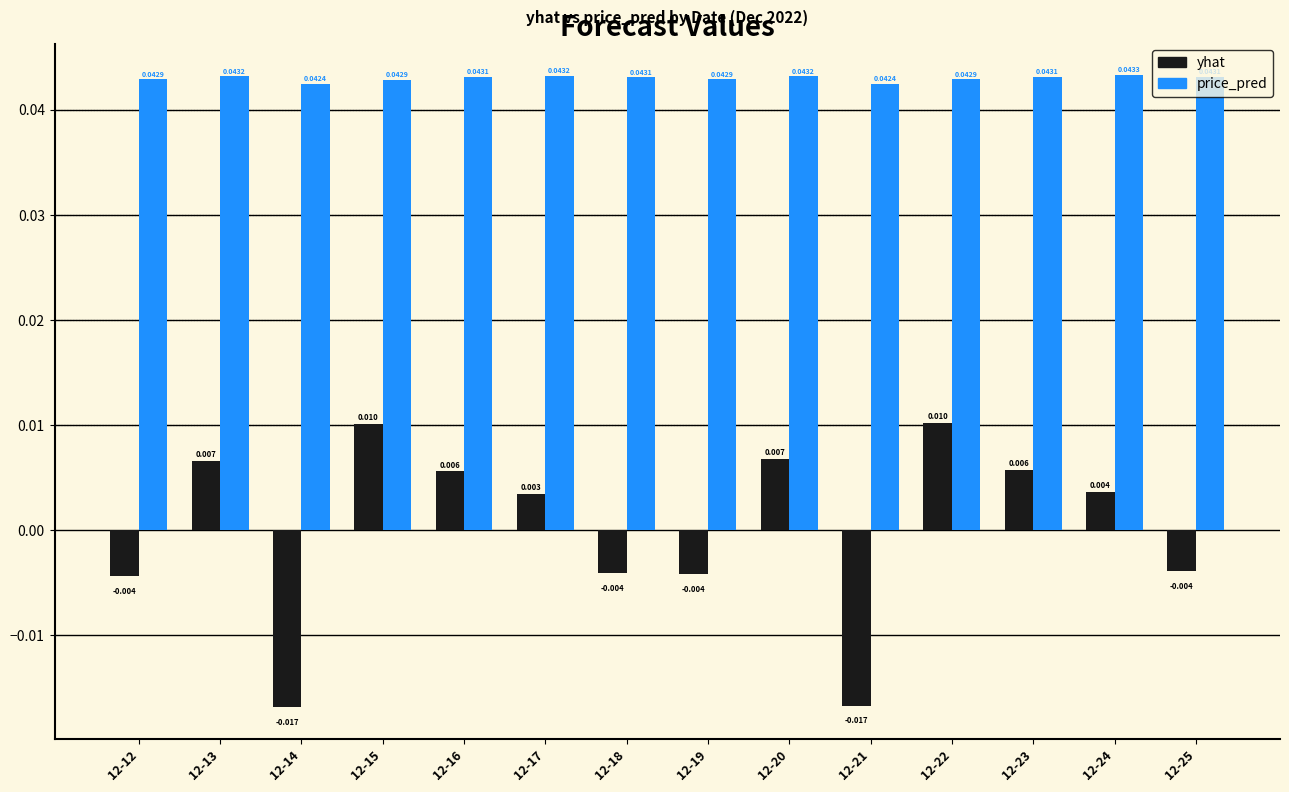

At which label is yhat closest to 0?

12-17